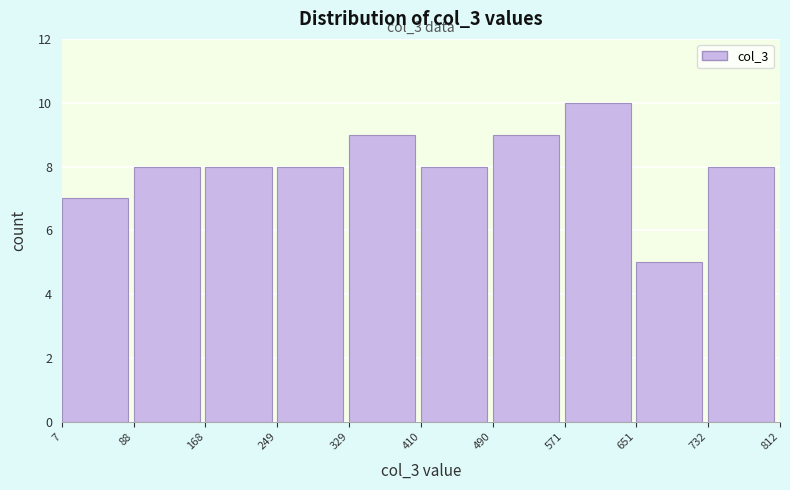

Which range on the x-axis has the tallest bar?

571 to 651